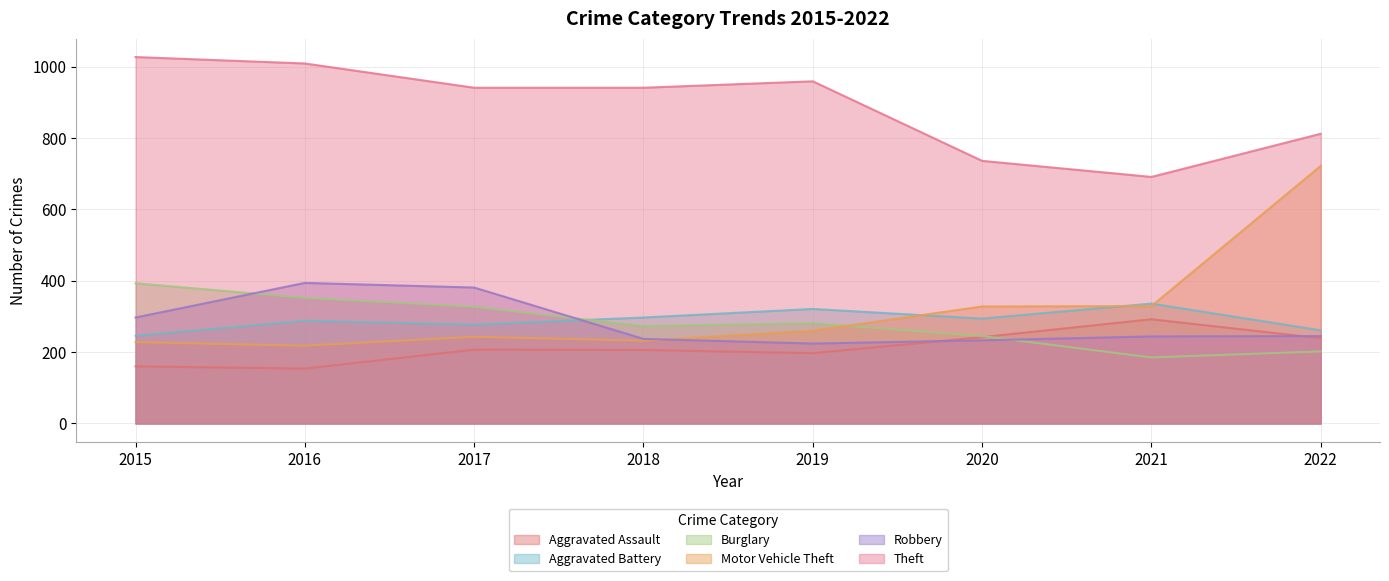

Reading right to left, extract all data points from this chart.

Aggravated Assault: 239	292	242	197	206	207	154	160
Aggravated Battery: 261	336	294	321	297	277	288	246
Burglary: 202	185	245	281	273	327	352	393
Motor Vehicle Theft: 722	329	328	260	232	243	218	228
Robbery: 245	244	233	224	237	381	394	297
Theft: 812	691	736	959	941	941	1009	1027